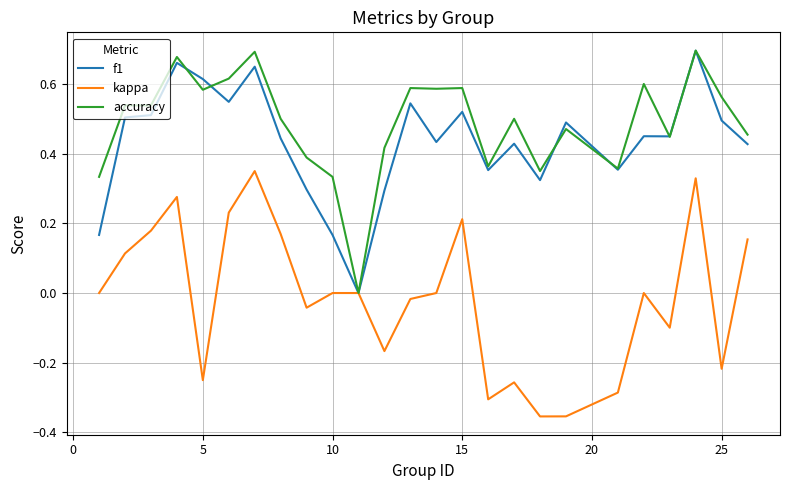

Which series has the largest total across all categories?

accuracy